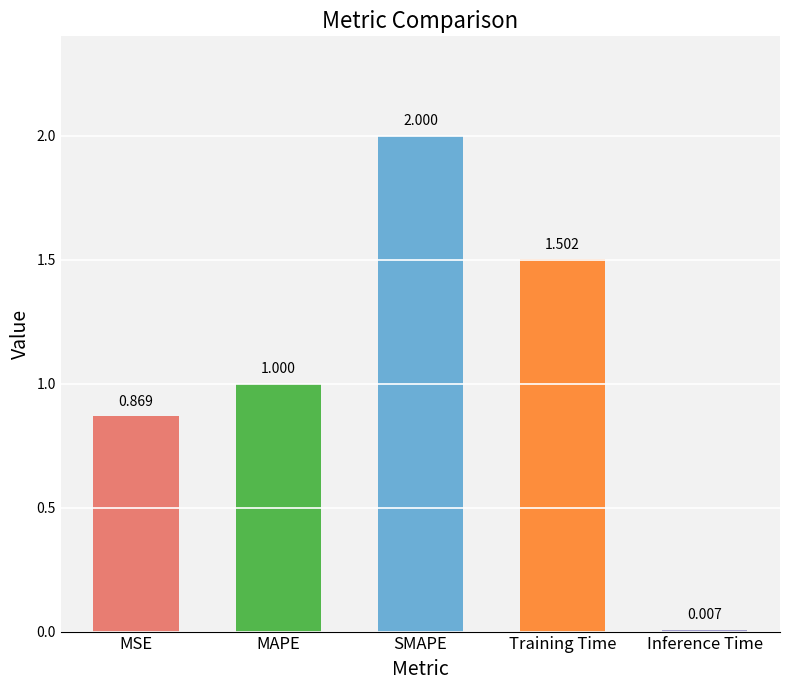

How many series are shown in this chart?

1